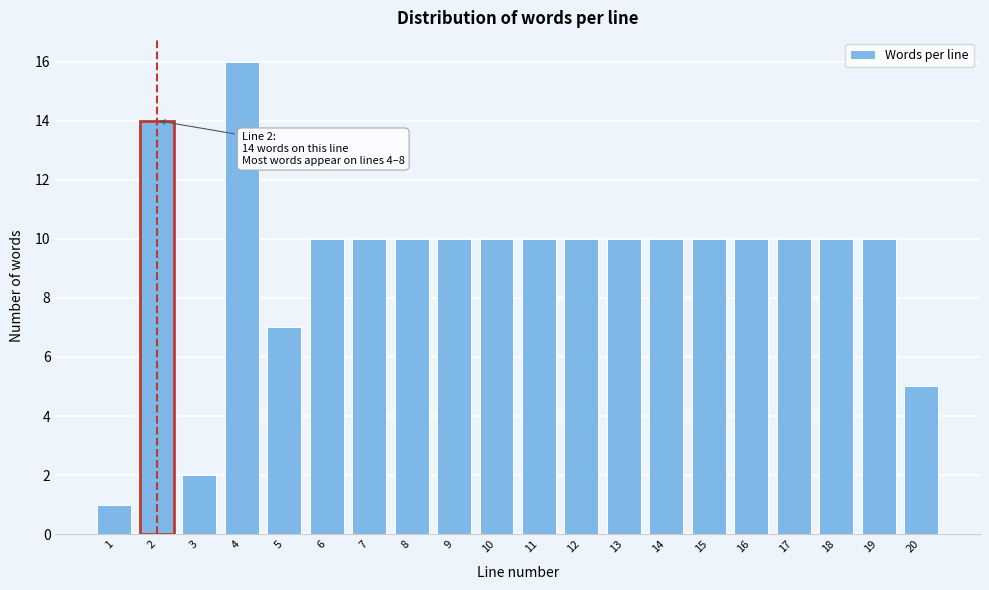

Reading left to right, transcribe all the data shown in this chart.

1=1	2=14	3=2	4=16	5=7	6=10	7=10	8=10	9=10	10=10	11=10	12=10	13=10	14=10	15=10	16=10	17=10	18=10	19=10	20=5